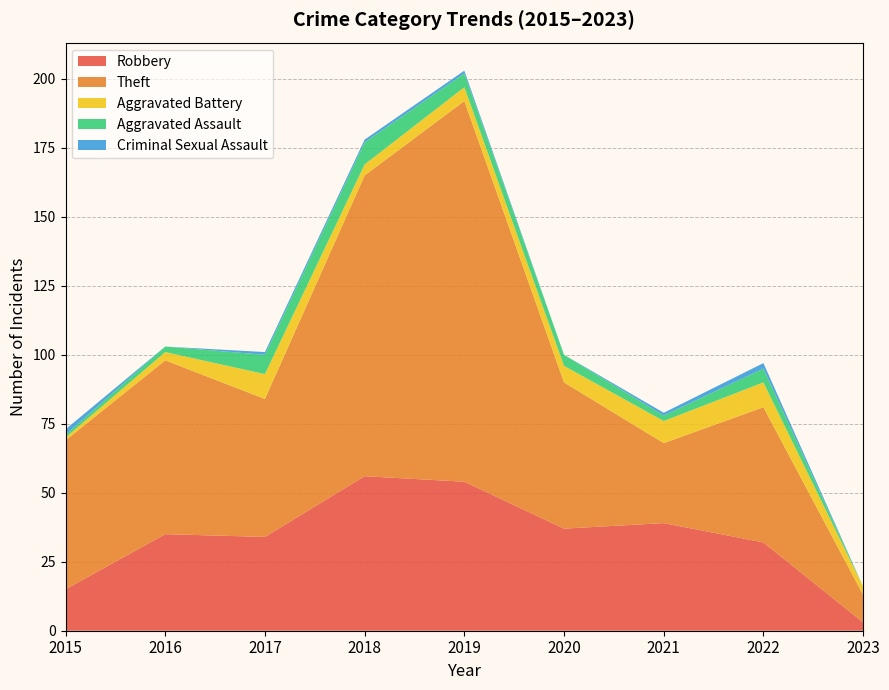

Reading left to right, what are all the values shown in this chart?

Robbery: 2015=15	2016=35	2017=34	2018=56	2019=54	2020=37	2021=39	2022=32	2023=3
Theft: 2015=54	2016=63	2017=50	2018=109	2019=138	2020=53	2021=29	2022=49	2023=10
Aggravated Battery: 2015=1	2016=3	2017=9	2018=4	2019=5	2020=6	2021=8	2022=9	2023=3
Aggravated Assault: 2015=1	2016=2	2017=7	2018=8	2019=5	2020=4	2021=2	2022=5	2023=0
Criminal Sexual Assault: 2015=2	2016=0	2017=1	2018=1	2019=1	2020=0	2021=1	2022=2	2023=0